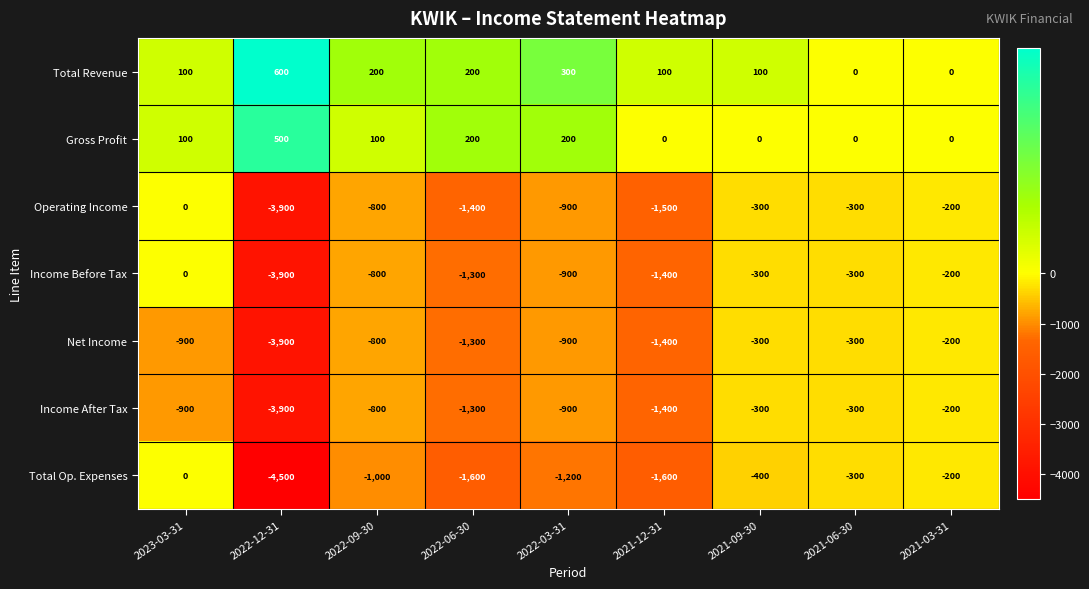

What is the difference between the second highest and second lowest values in the Net Income series?

1100